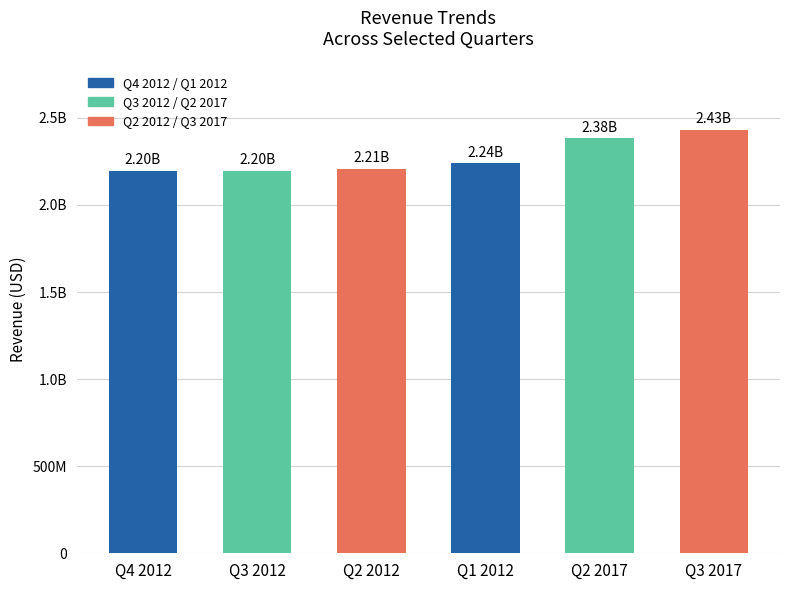

Which has a higher value, Q4 2012 or Q3 2017?

Q3 2017